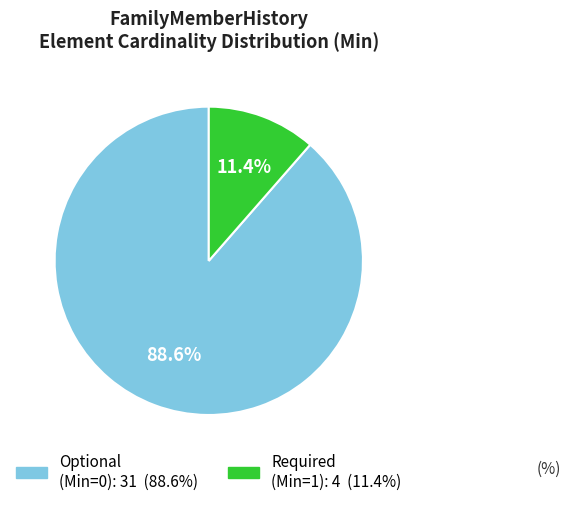

Does any single category account for the majority?

Yes